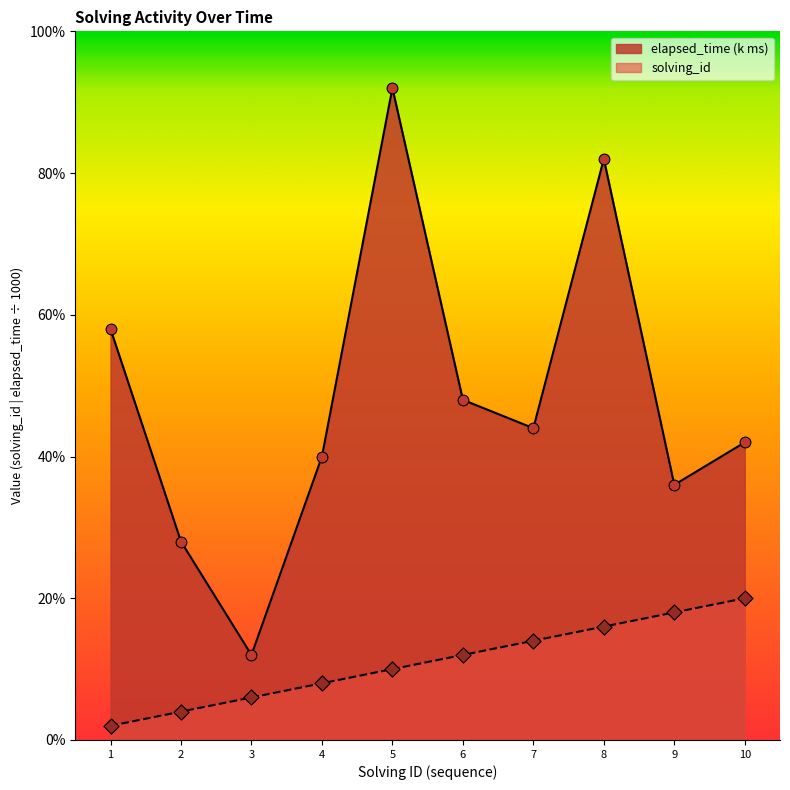

What are all the series names shown in the legend?

elapsed_time (k ms), solving_id